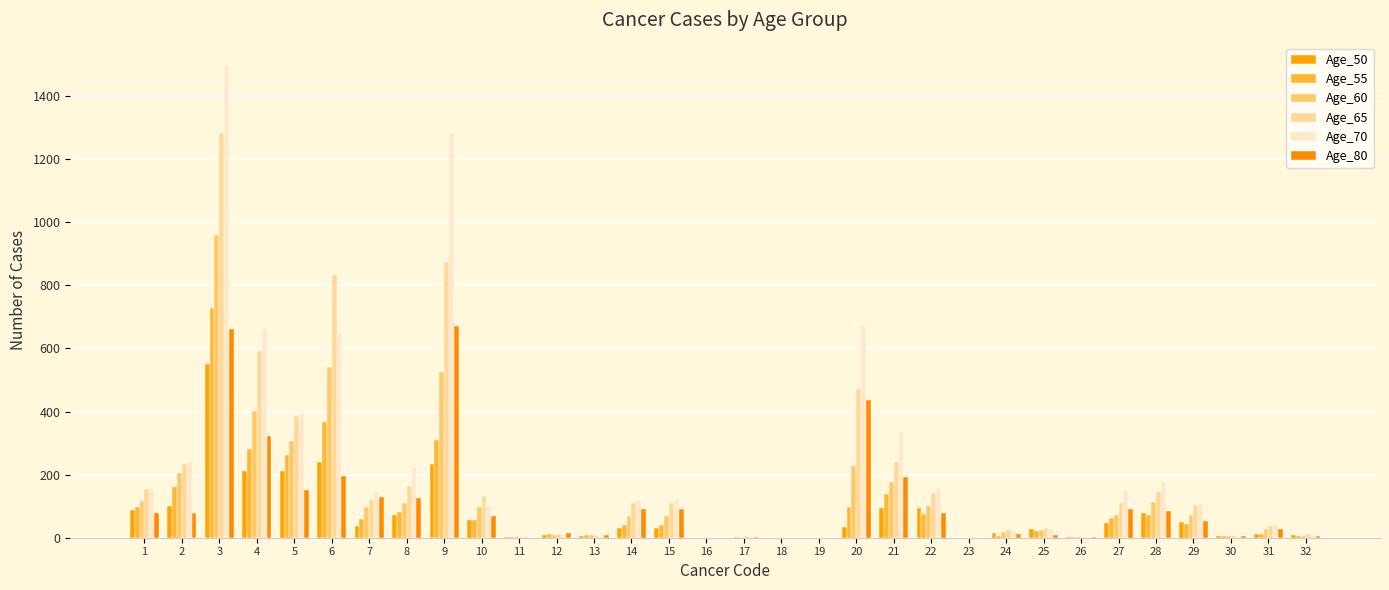

What is the highest value of the Age_70 series?

1495